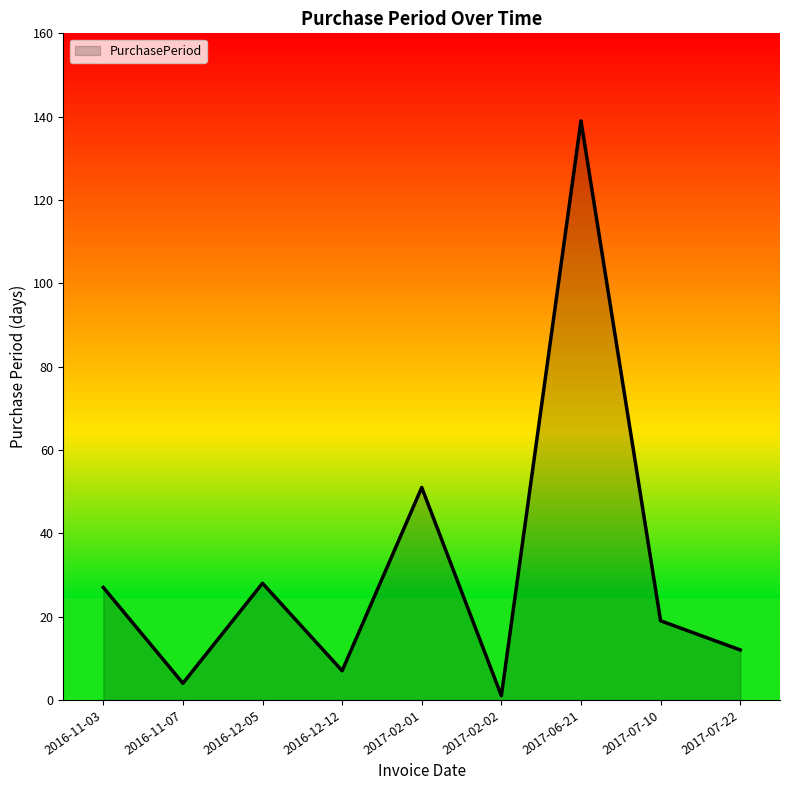

Which label corresponds to the largest value in the chart?

2017-06-21